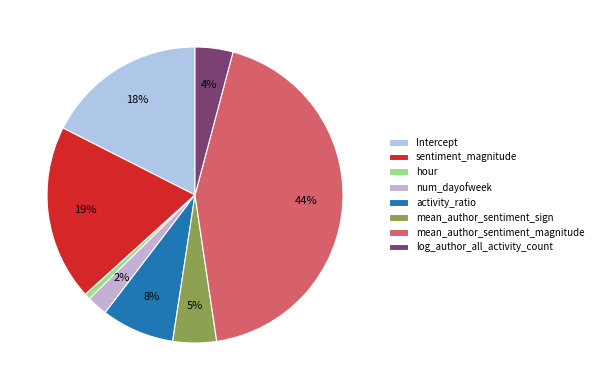

Count the number of slices in the pie.

8